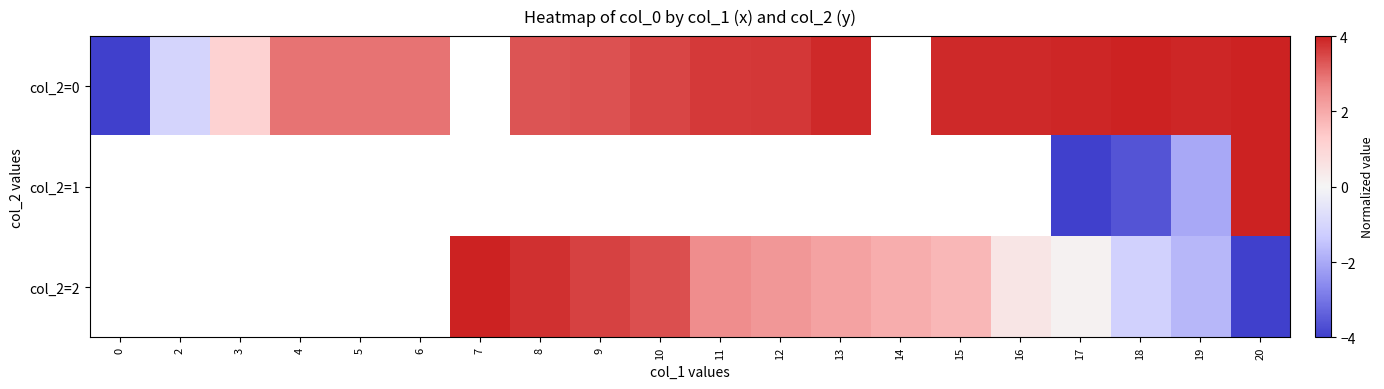

Rank the categories by col_2=1 value from highest to lowest.

20, 19, 18, 0, 2, 3, 4, 5, 6, 7, 8, 9, 10, 11, 12, 13, 14, 15, 16, 17